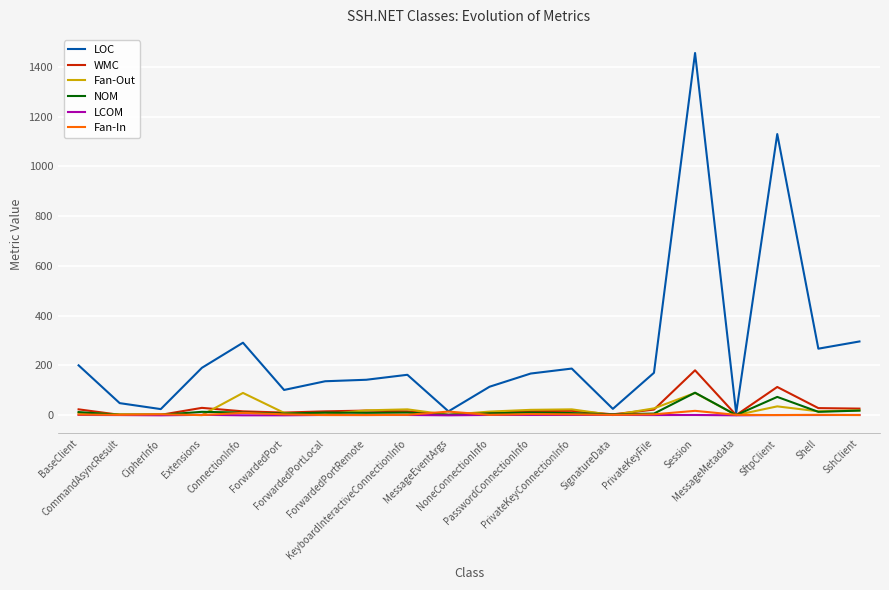

Which series has the widest spread of values?

LOC